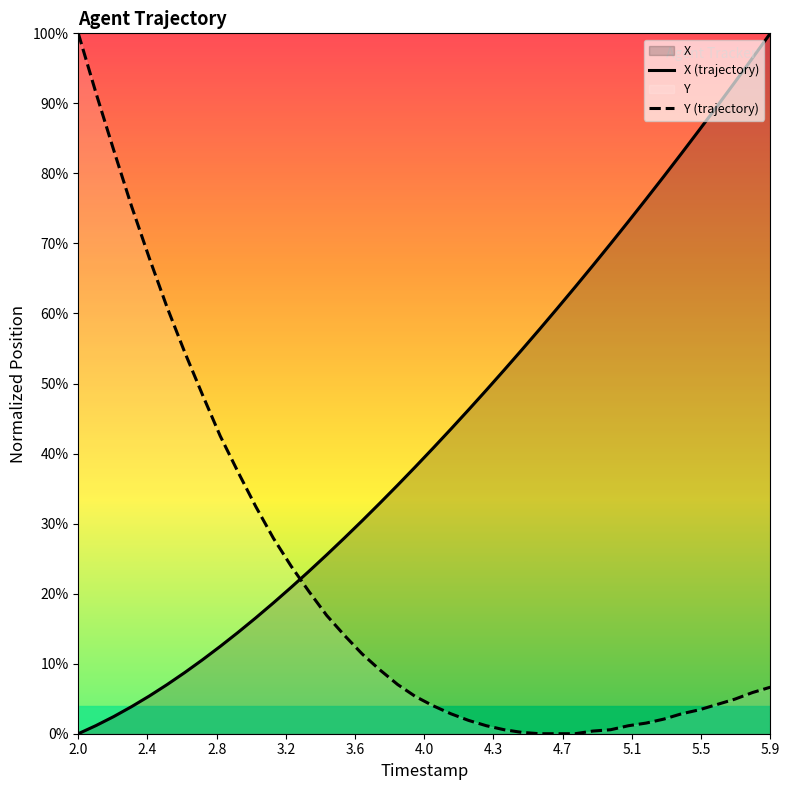

Does the chart have visible grid lines?

No